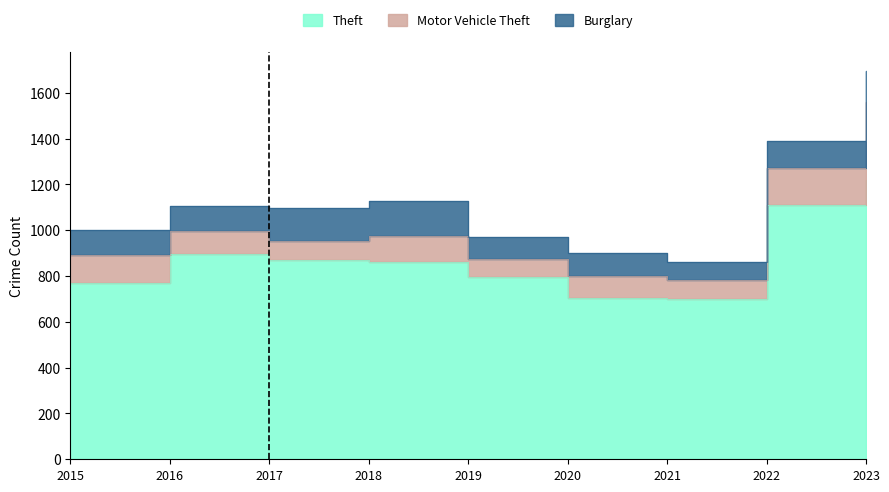

Which series changed the most between 2019 and 2022?

Theft